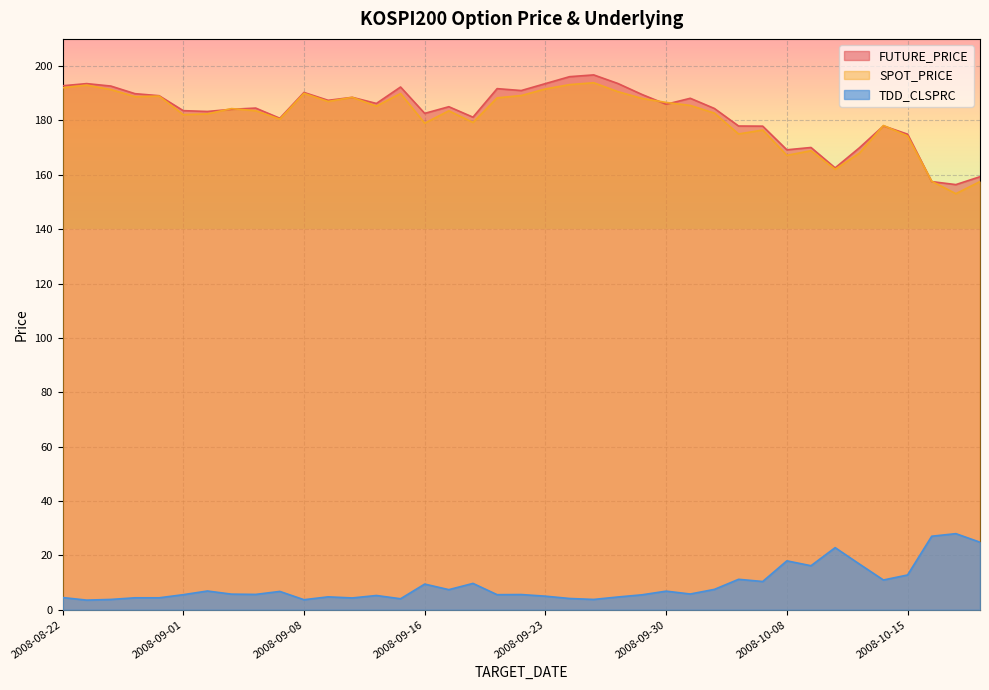

What is the approximate value of FUTURE_PRICE at 2008-08-28?

189.8